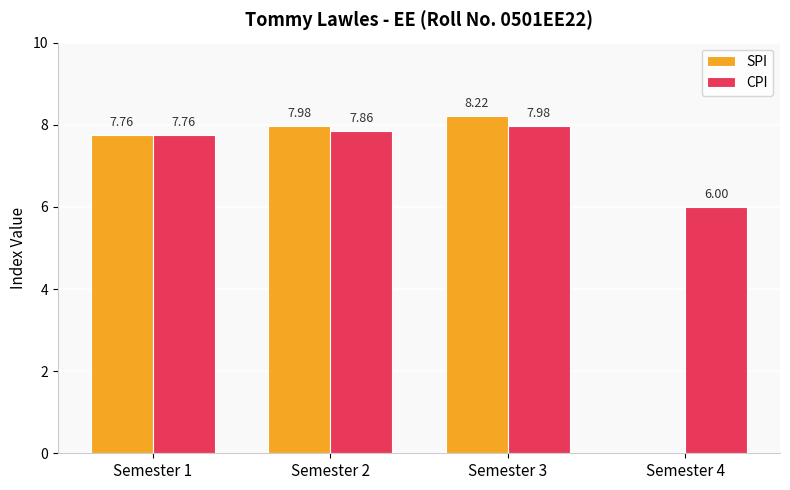

Which series has the widest spread of values?

SPI